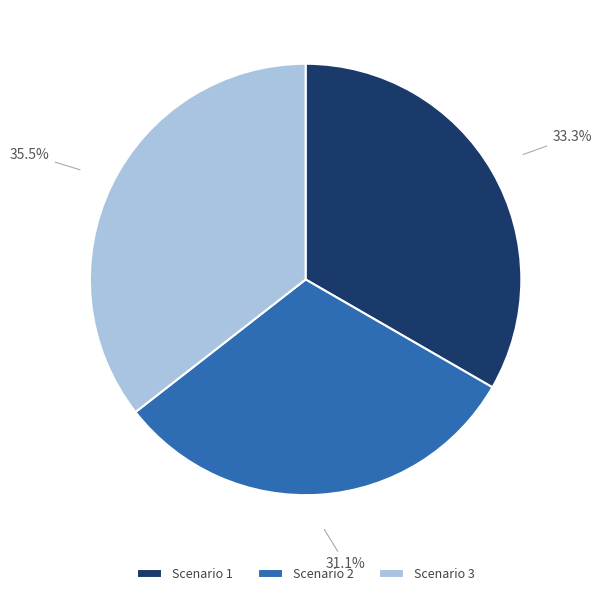

What is the ratio of the value at Scenario 1 to the value at Scenario 2?

1.1